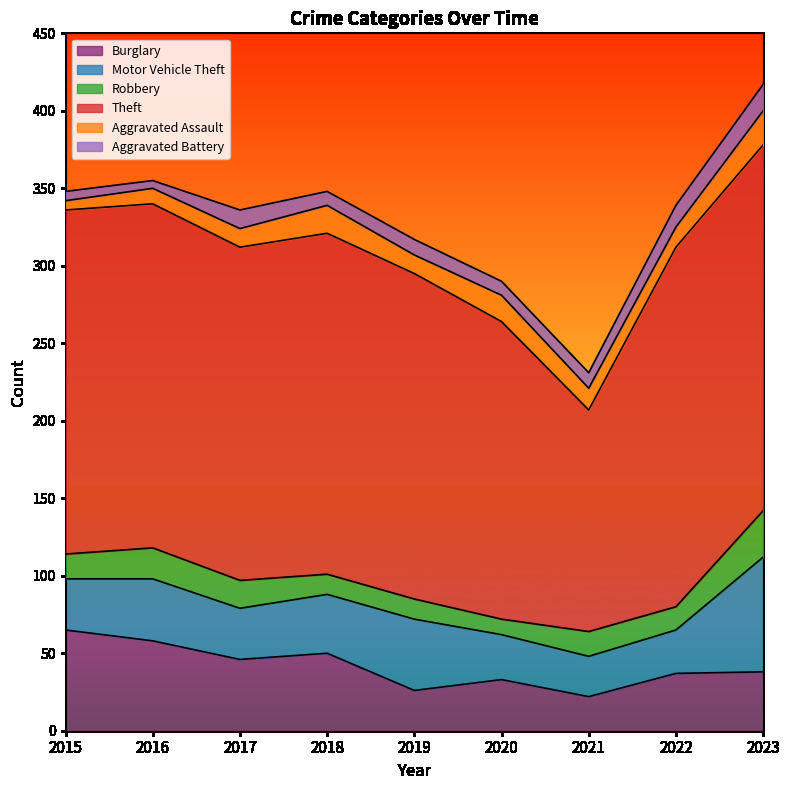

At how many categories does at least one series exceed 85?

9